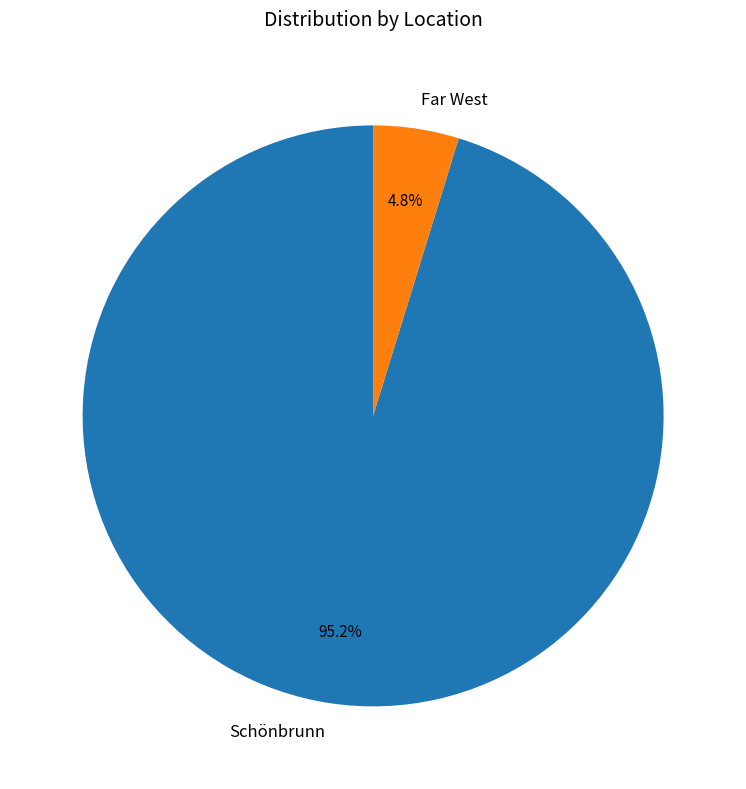

Is it true that Far West is 5% of the pie?

True